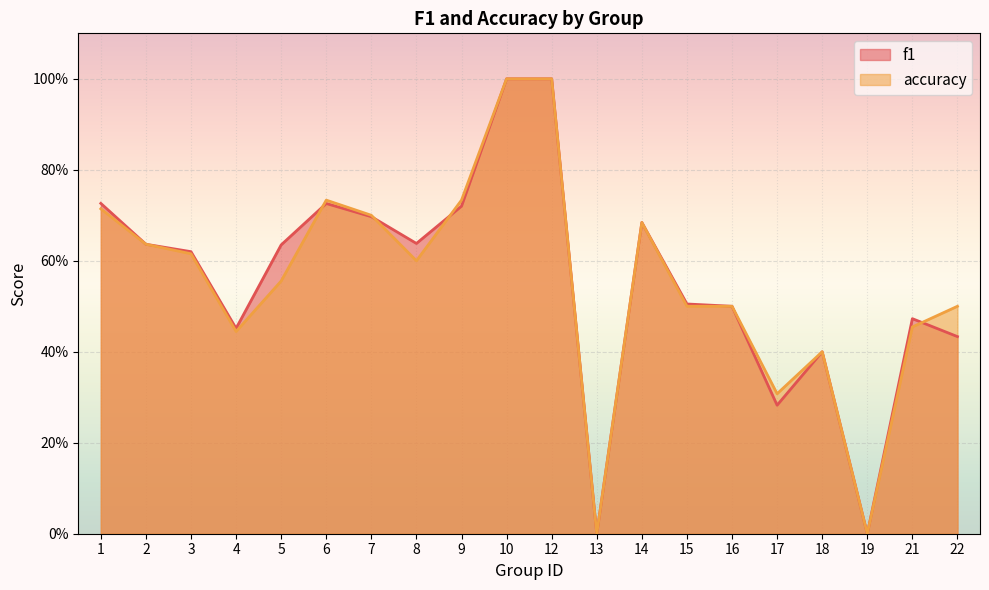

Which series ends up on top after the final intersection of f1 and accuracy?

accuracy